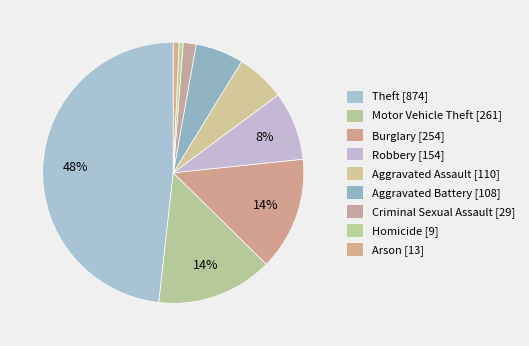

How many segments does this pie chart have?

9